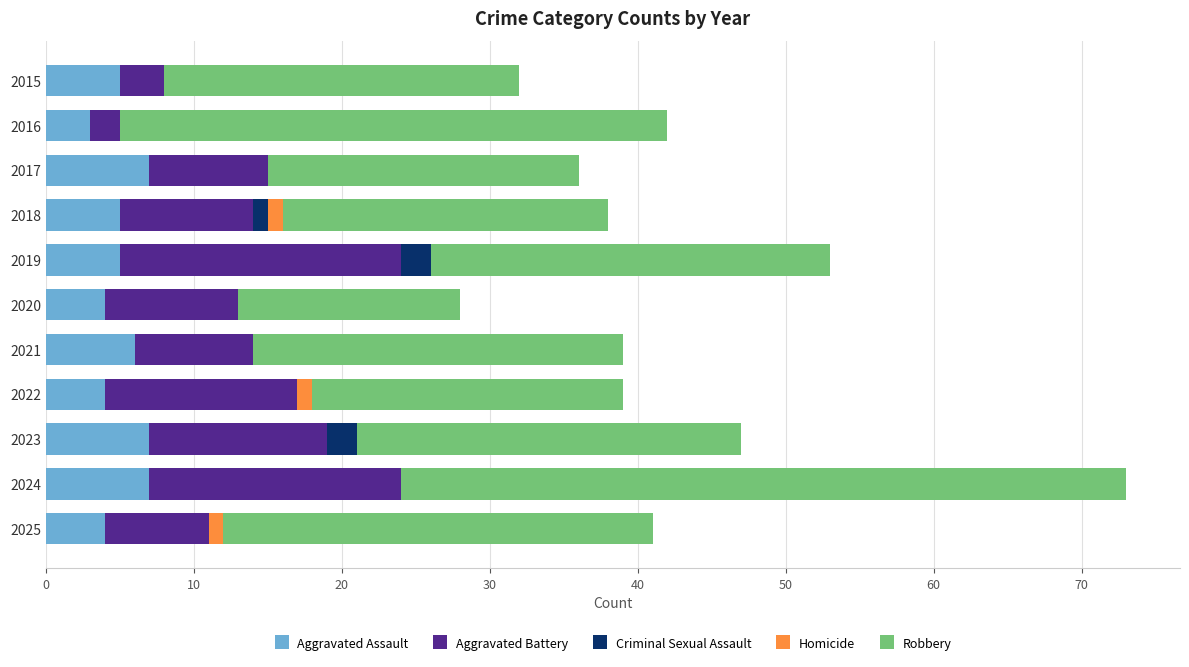

What is the total value across all series at 2020?

28